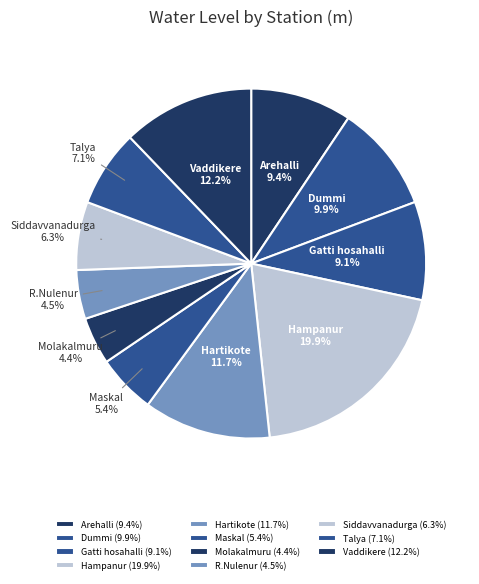

Which category has the biggest portion of the pie?

Hampanur